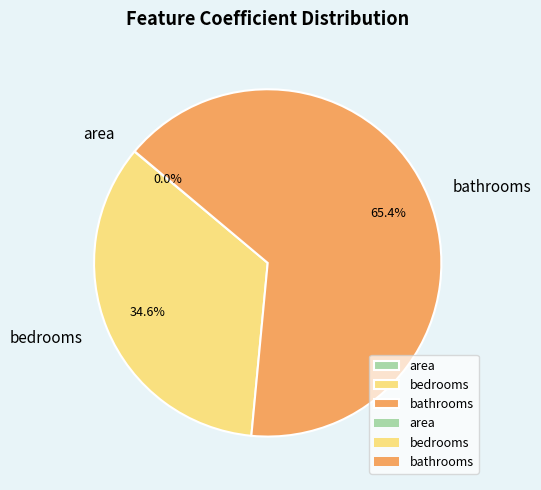

Which slice is the largest?

bathrooms